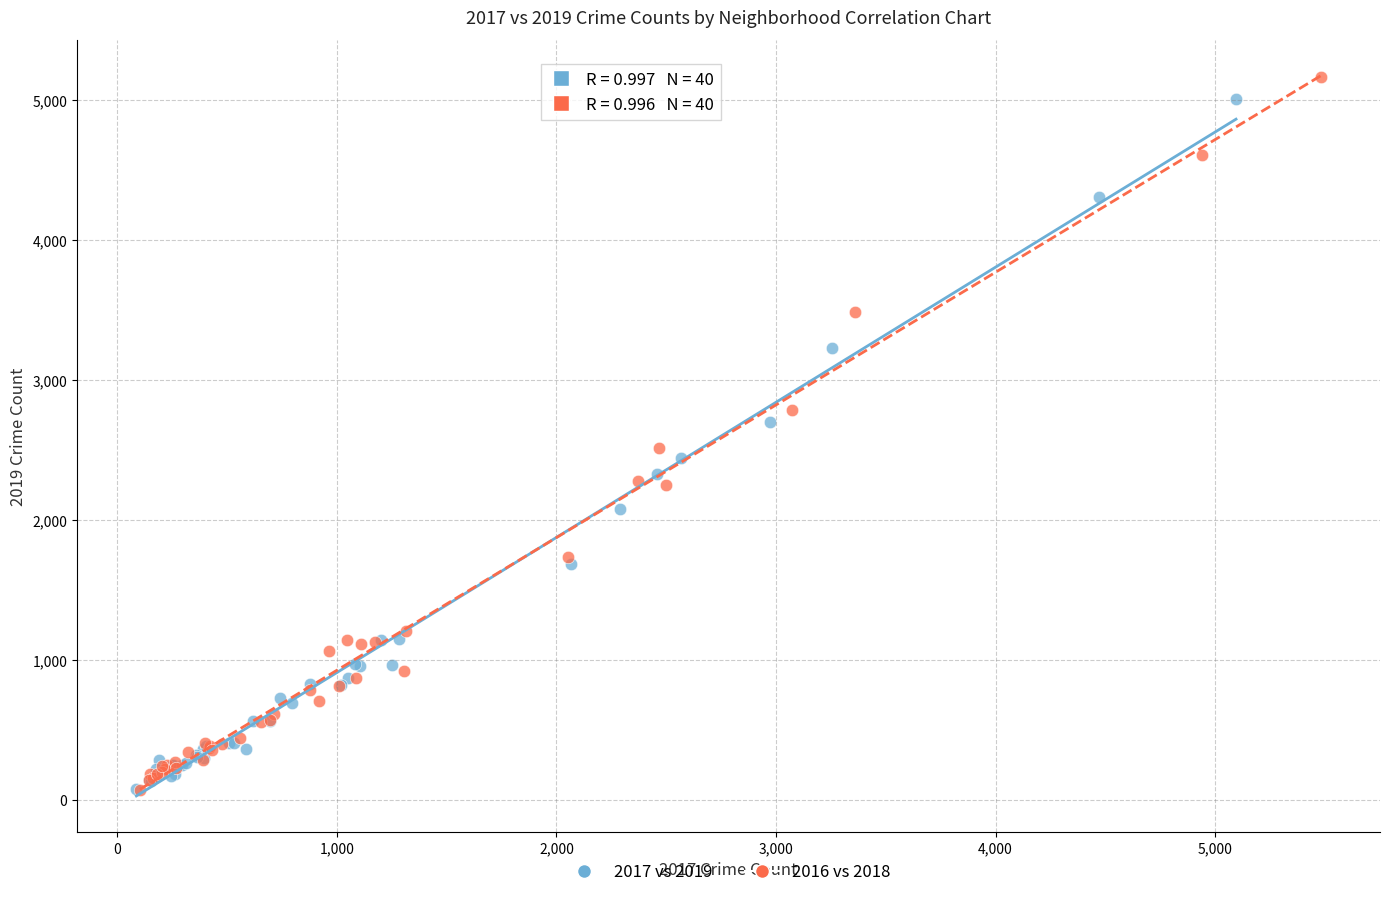

Which series has the largest Y range (max minus min)?

2016 vs 2018